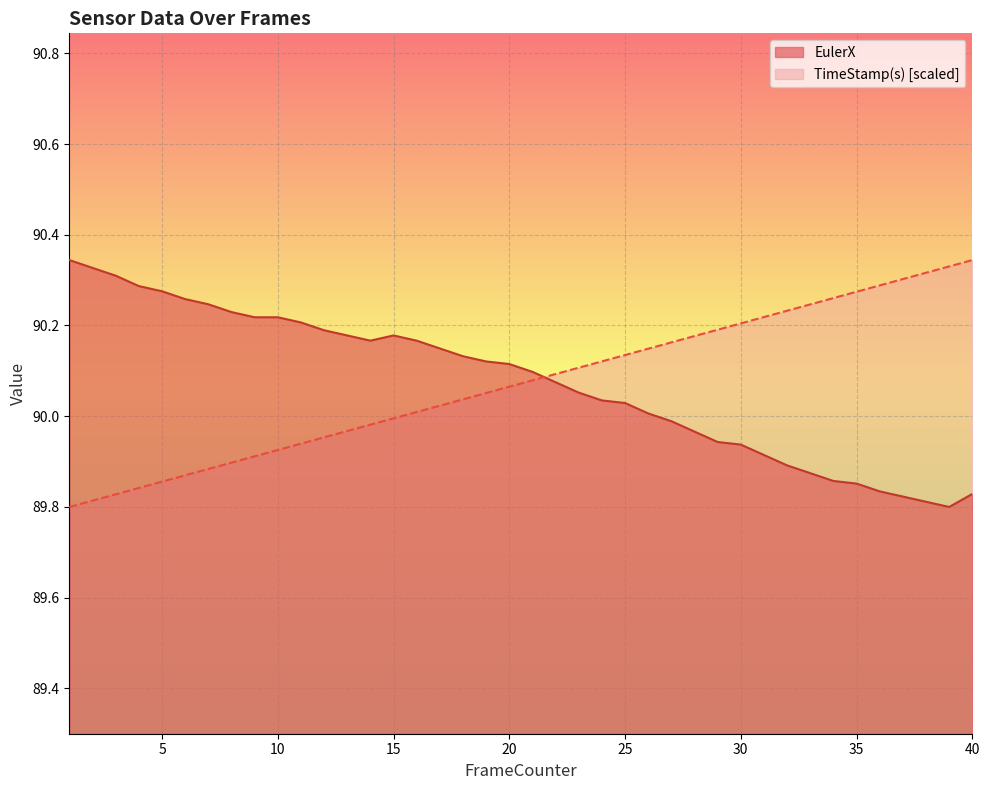

At how many categories does at least one series exceed 89?

40